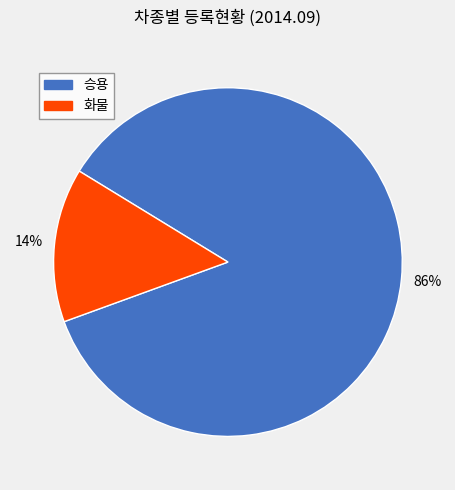

To the nearest percent, what is the average slice percentage?

50%